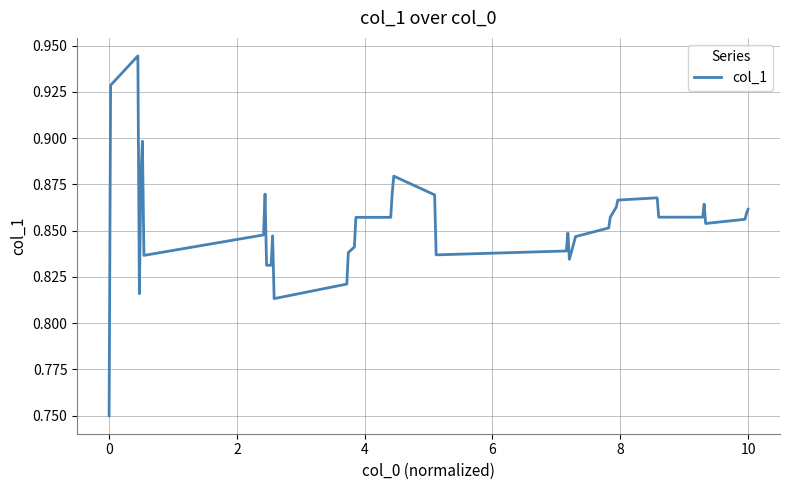

Does the chart display data point markers on the line(s)?

No